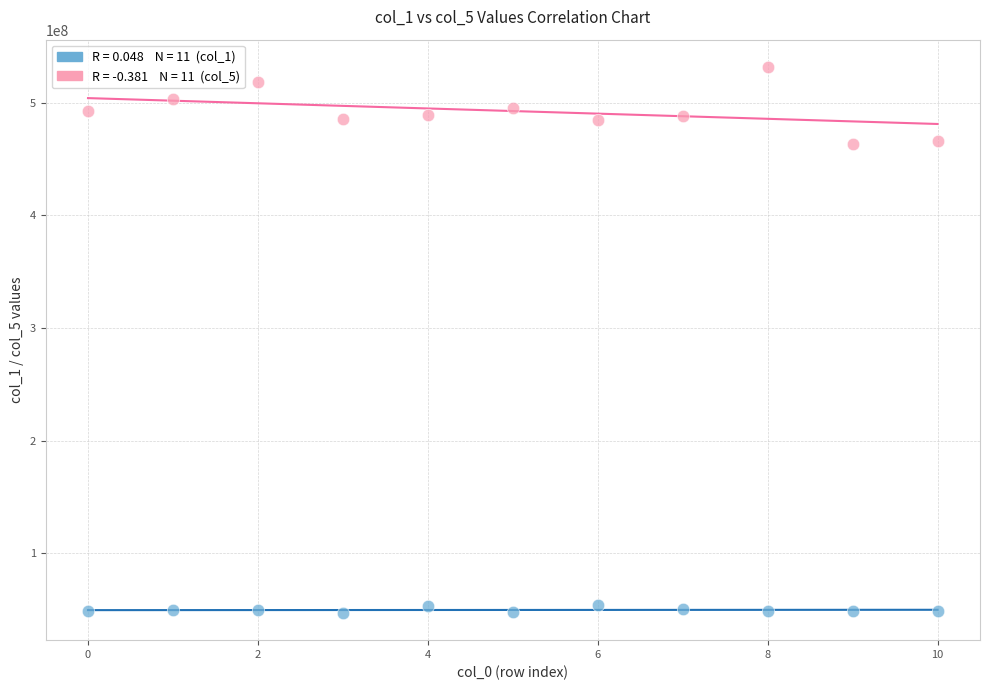

Across all data points, what is the range of Y values (max minus min)?

484748916